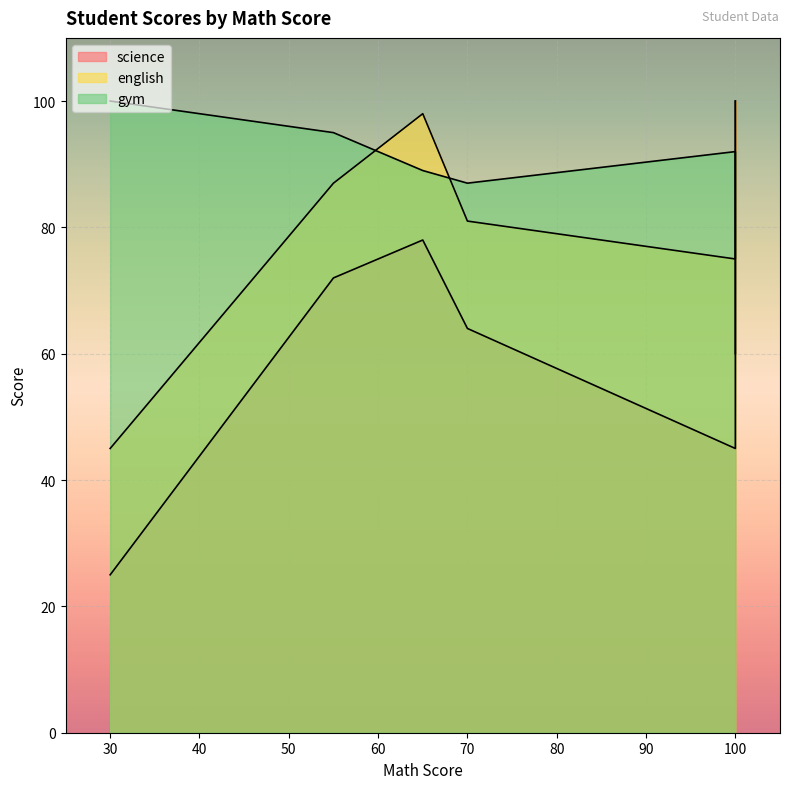

Which category has the highest value across all series?

100